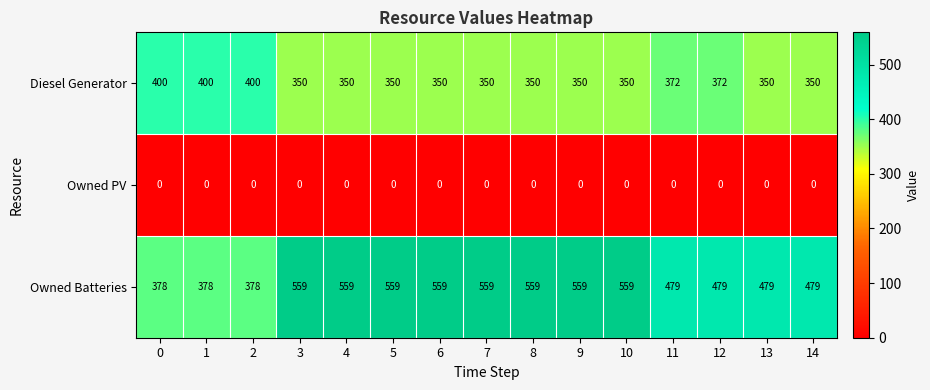

Rank the series at 3 from lowest to highest value.

Owned PV, Diesel Generator, Owned Batteries